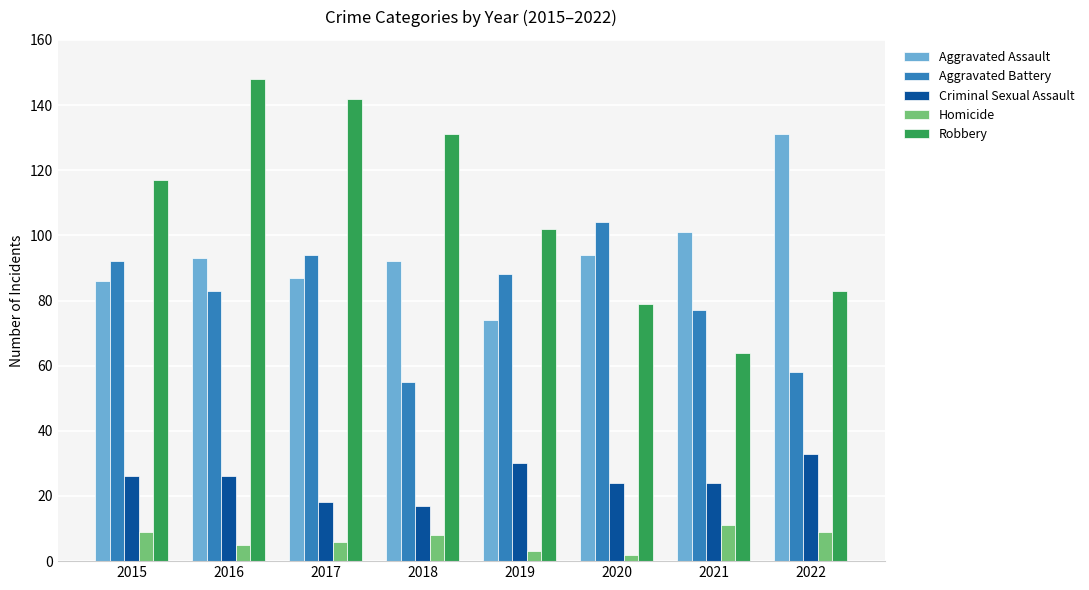

What is the sum of the Homicide values at 2021 and 2022?

20